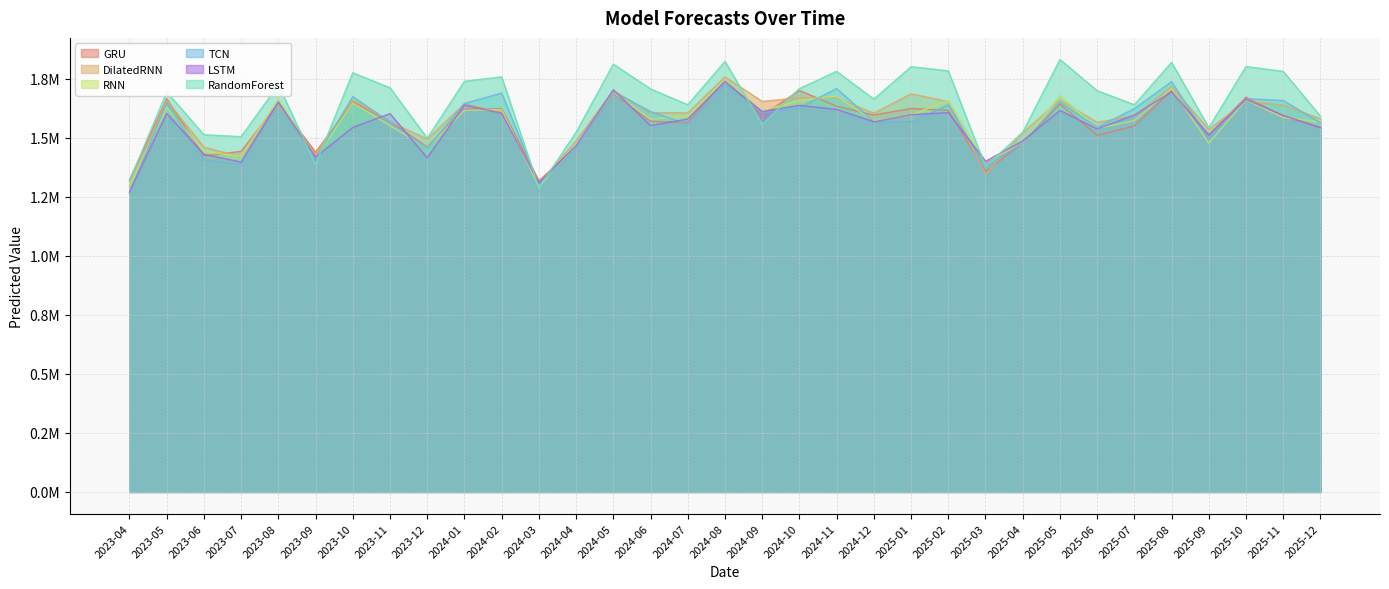

What is the label of the 16th point from the right?

2024-09